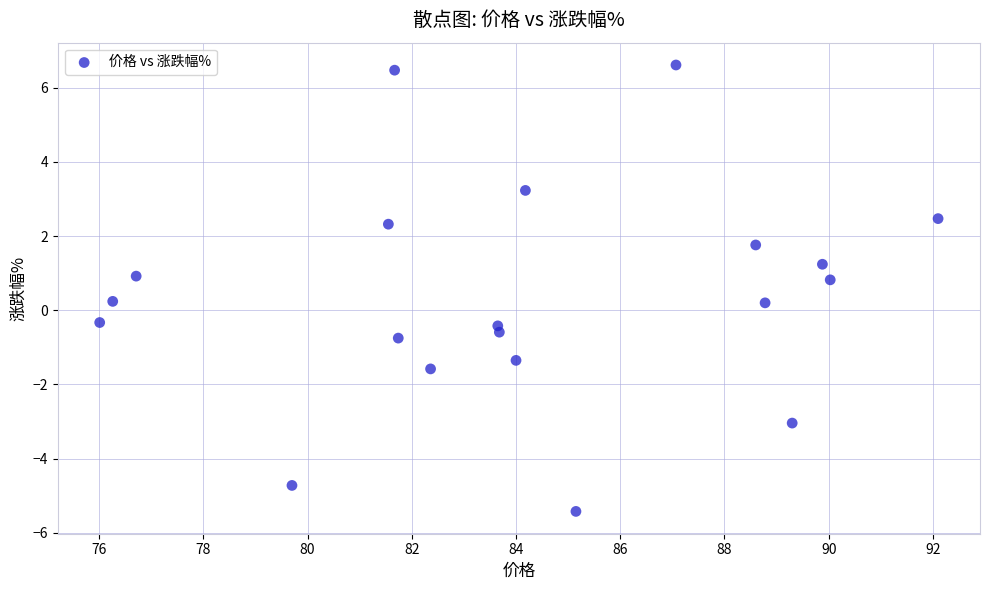

What is the range of Y values (max minus min)?

12.0